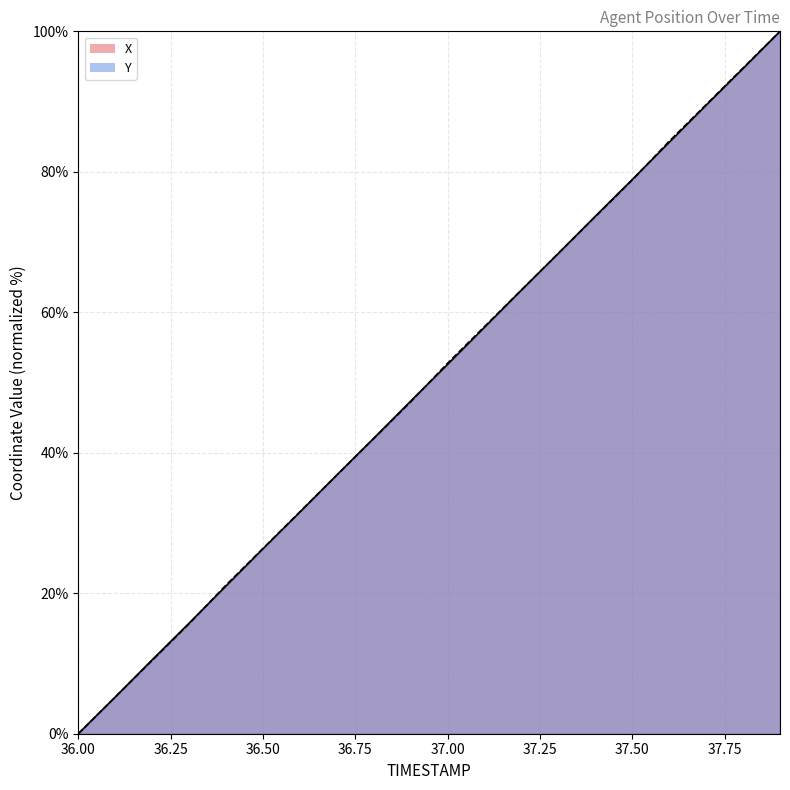

What is the value of the X point at the 15th from the left?

73.7